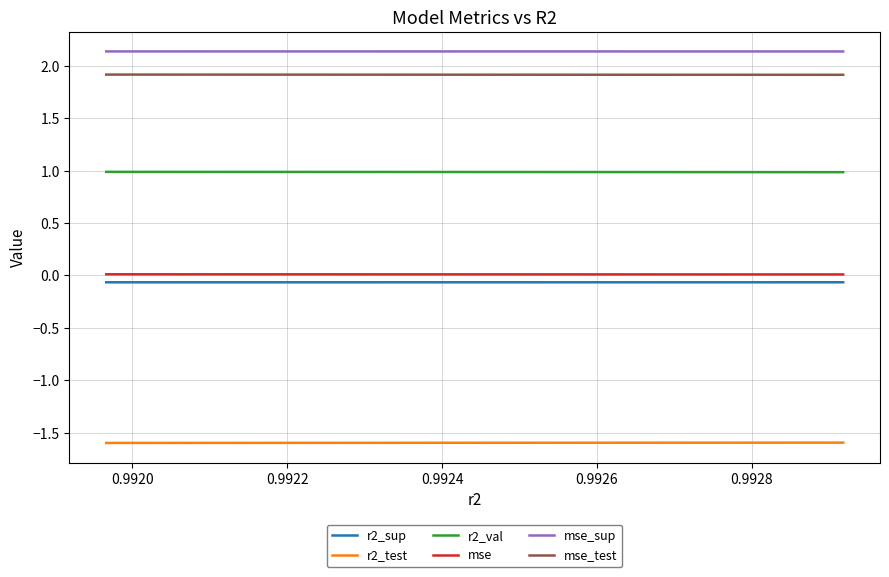

What is the sum of all r2_test values?

-16.0